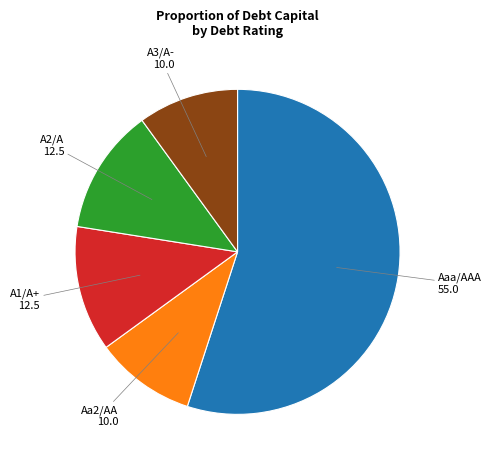

Is the sum of A2/A and Aaa/AAA greater than half?

Yes